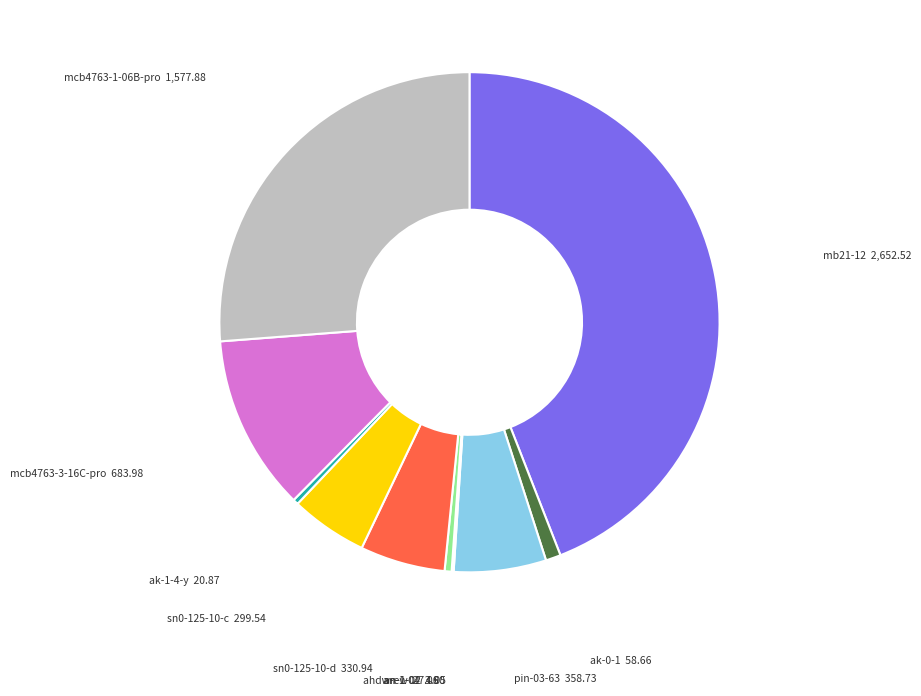

Which slice is the largest?

mb21-12